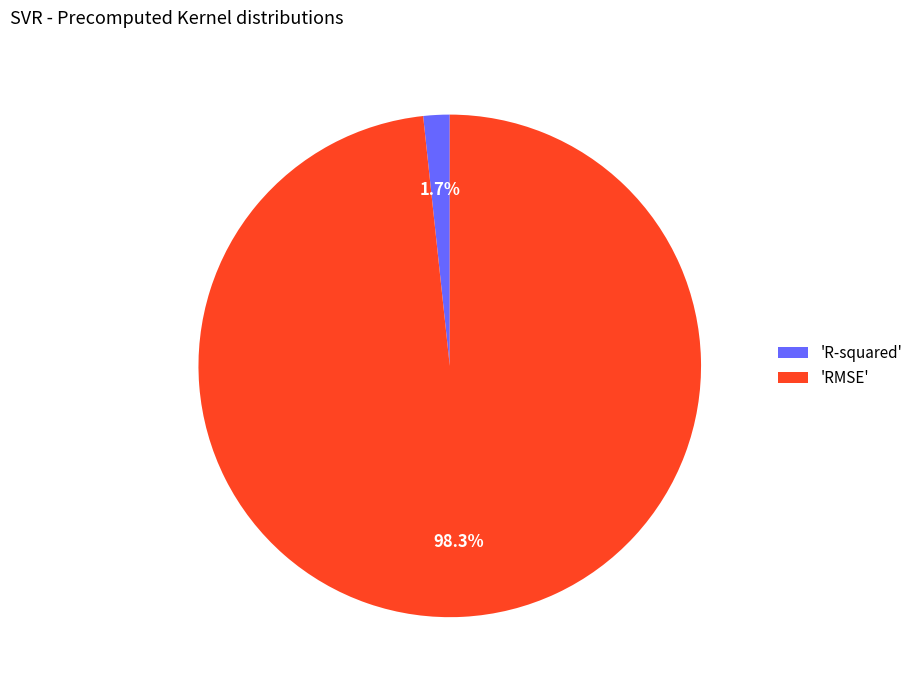

Combined, what portion of the pie is 'RMSE' and 'R-squared'?

100.0%